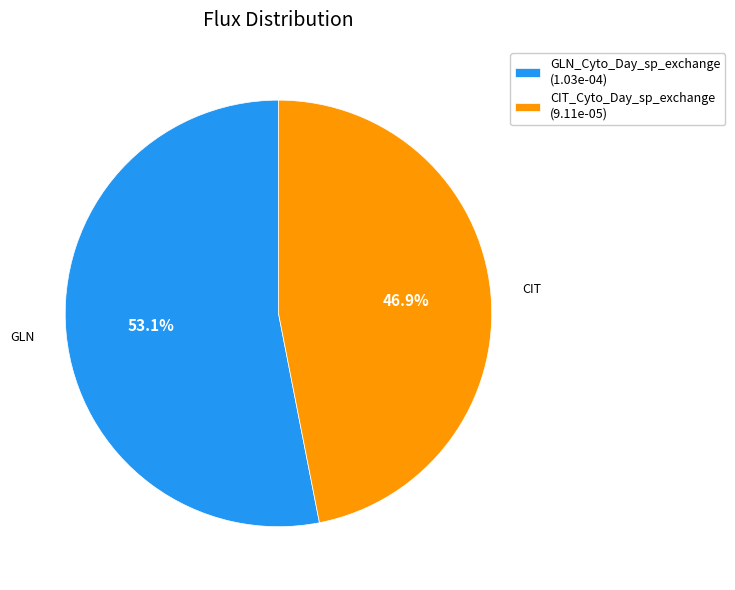

How many segments does this pie chart have?

2